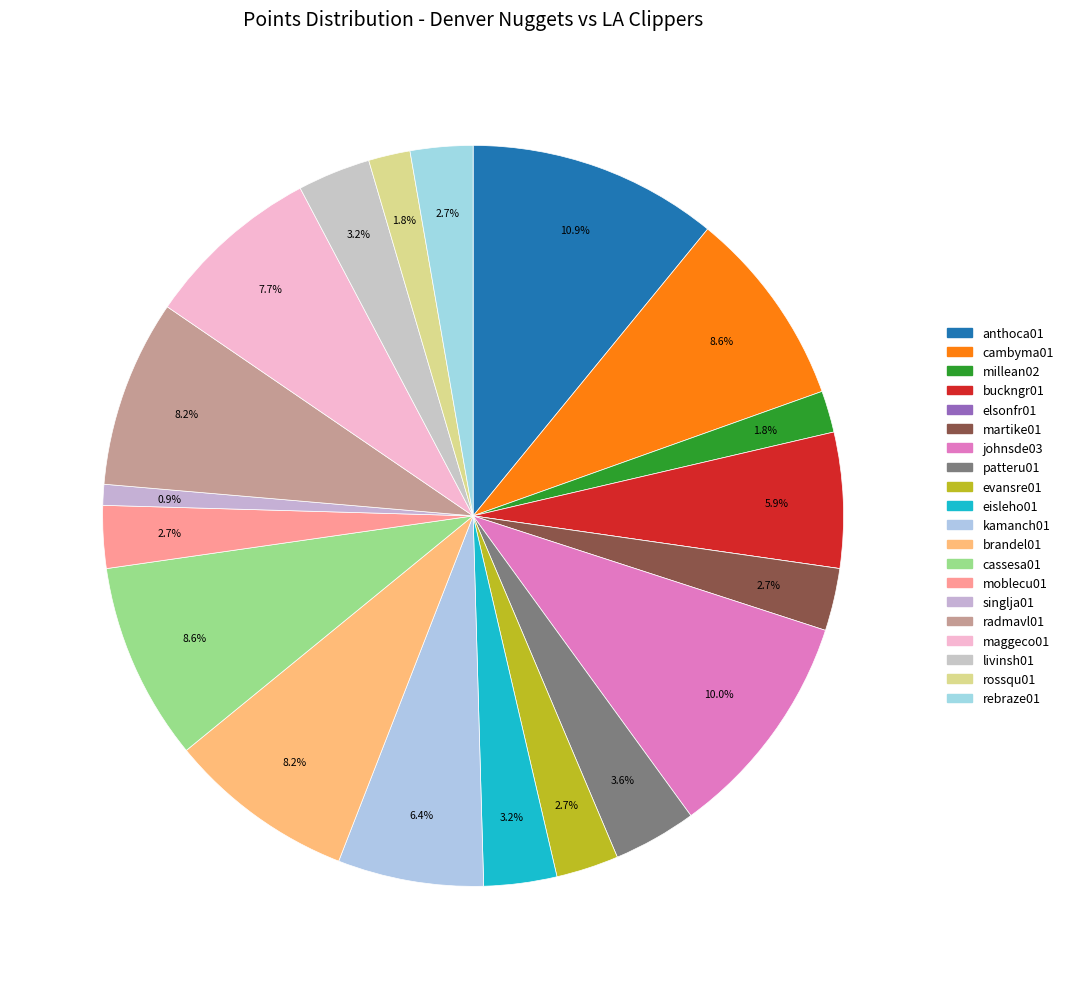

Does any single category account for the majority?

No